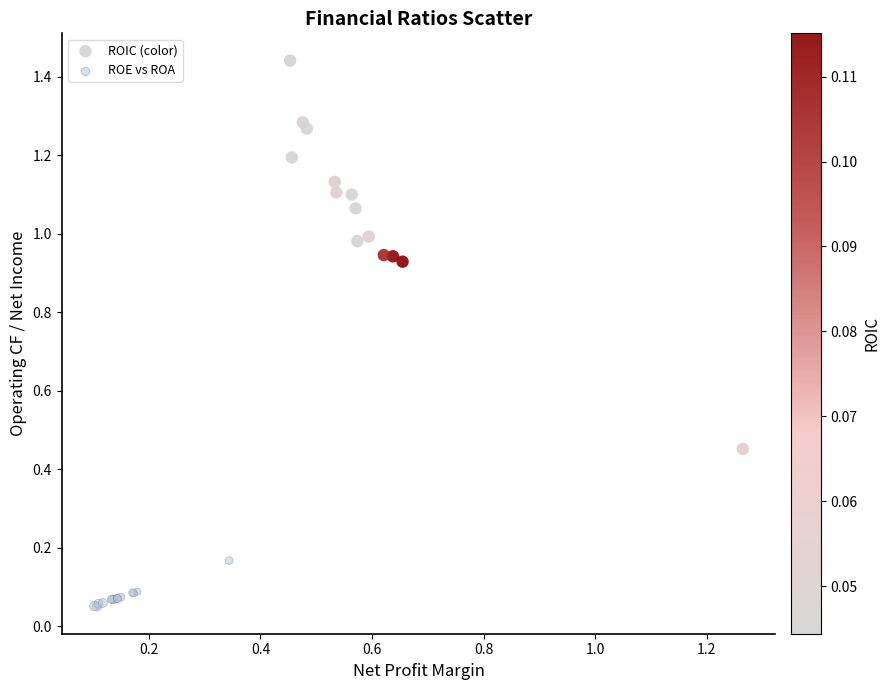

Which series contains the lowest Y value?

ROE vs ROA